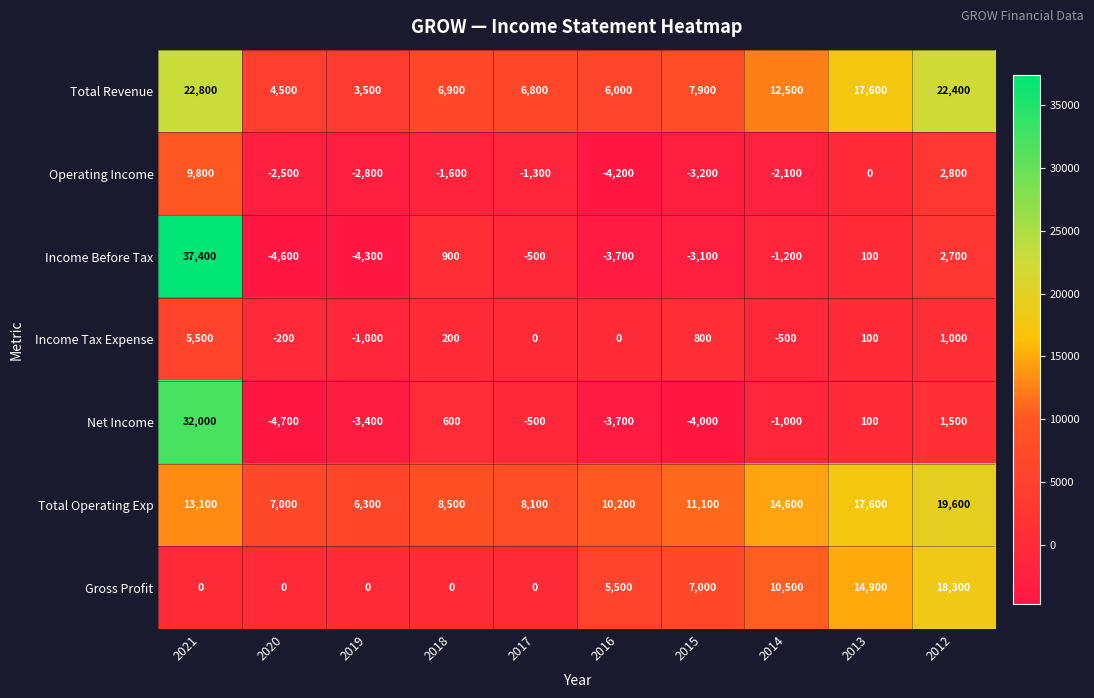

At which category is the sum across all series the highest?

2021